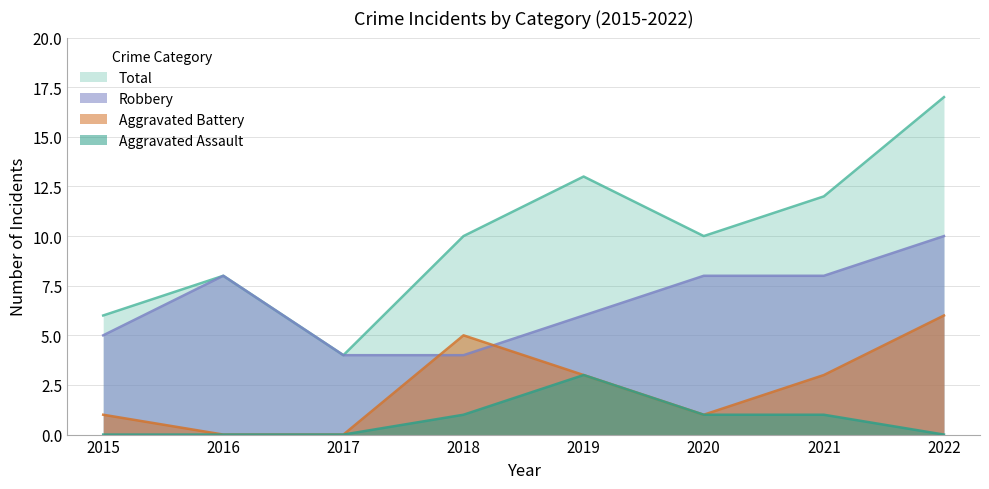

The value of Aggravated Assault at 2017 is 0. True or false?

True